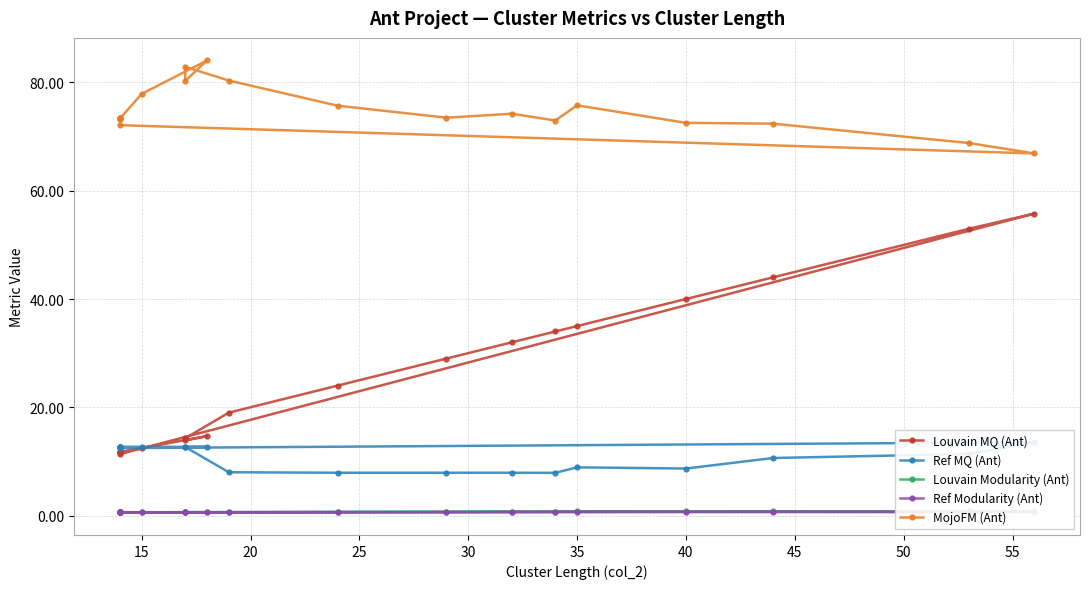

Does the chart have visible grid lines?

Yes